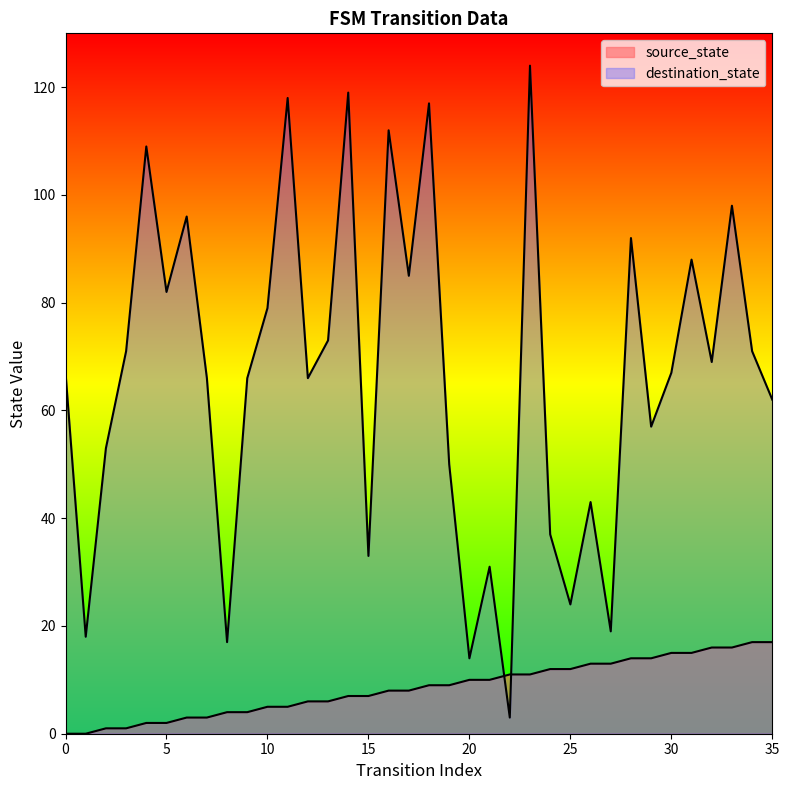

Where does the destination_state series first go above 67?

3